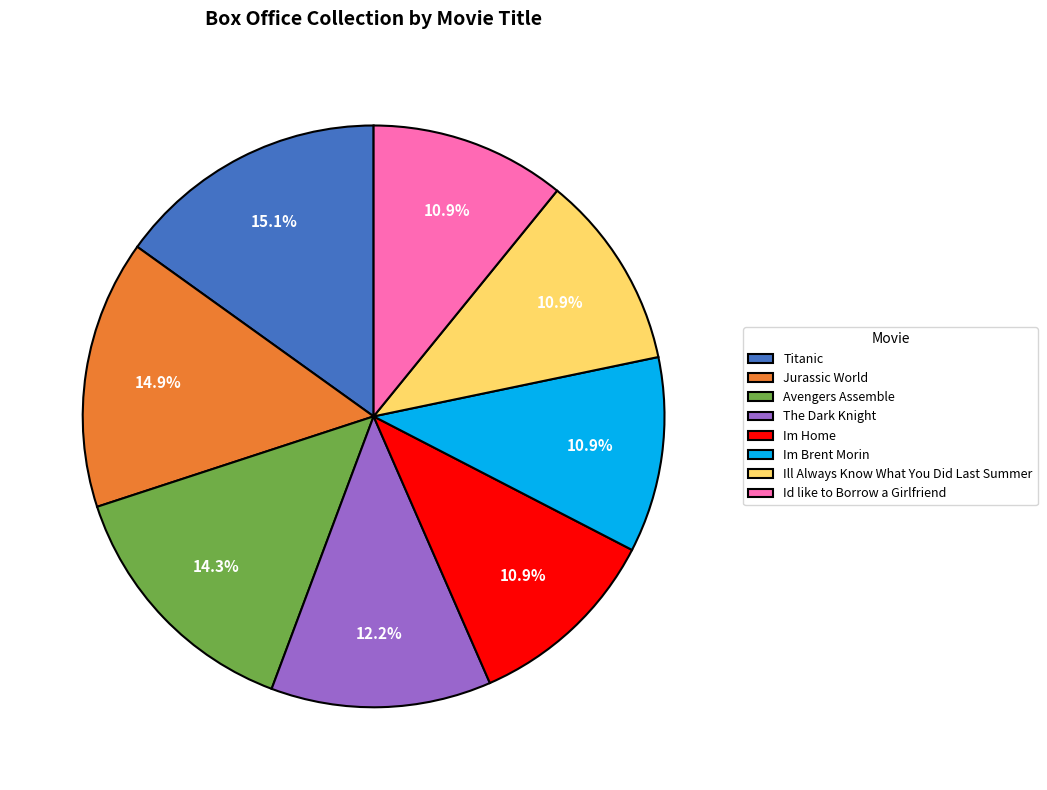

Does Id like to Borrow a Girlfriend account for over 50% of the chart?

No